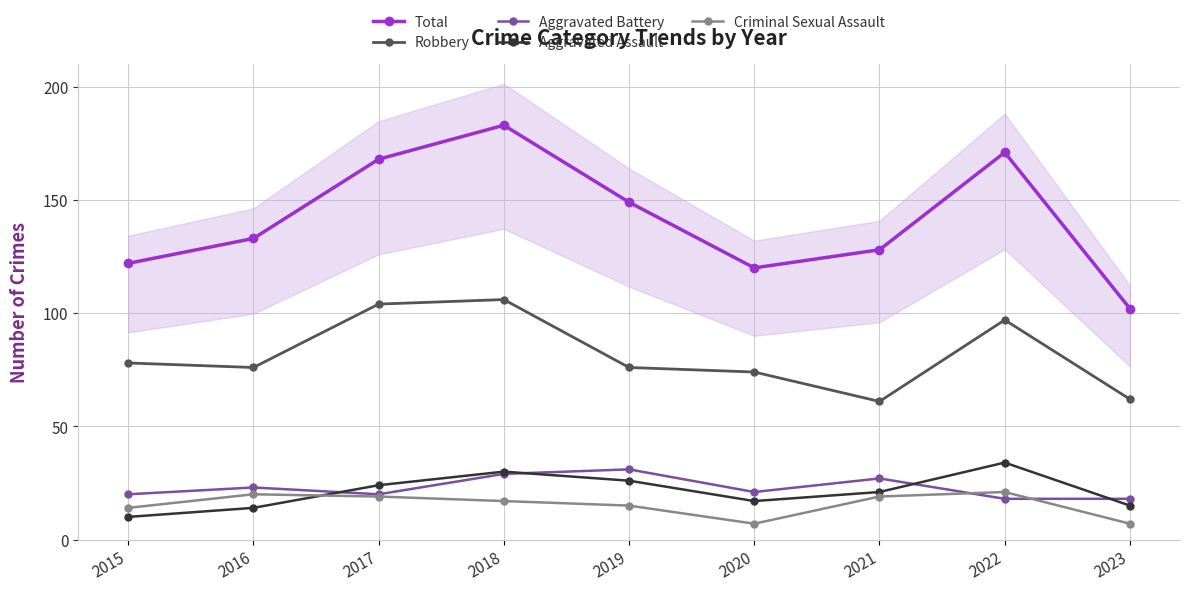

At how many categories does at least one series exceed 64?

9